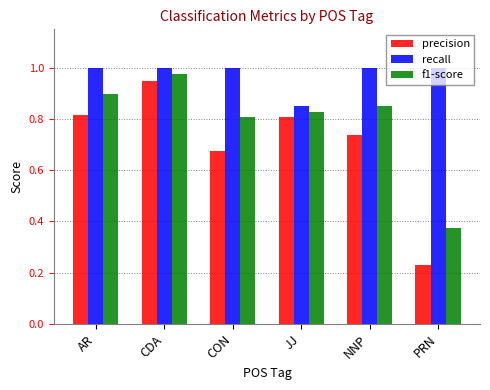

Between CON and PRN, which series saw the biggest shift?

precision